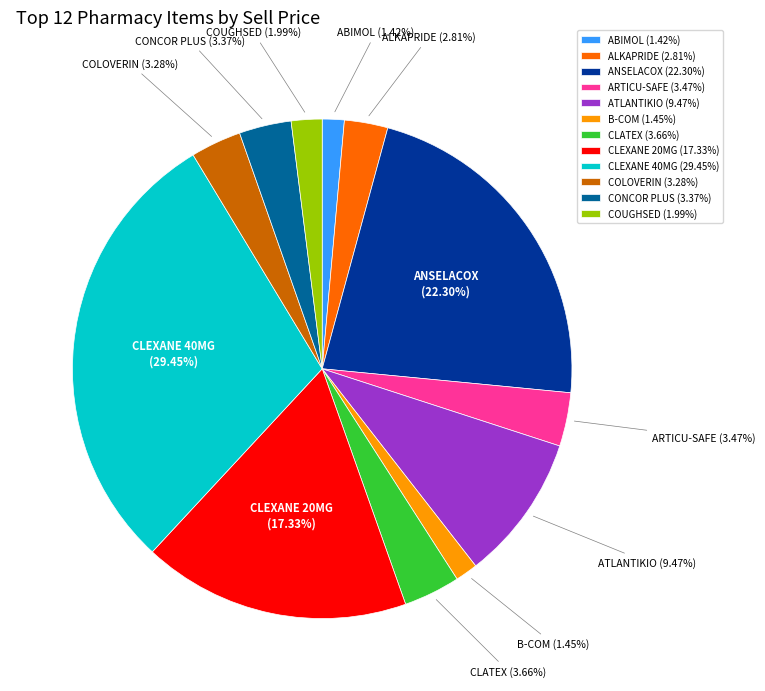

How many segments does this pie chart have?

12